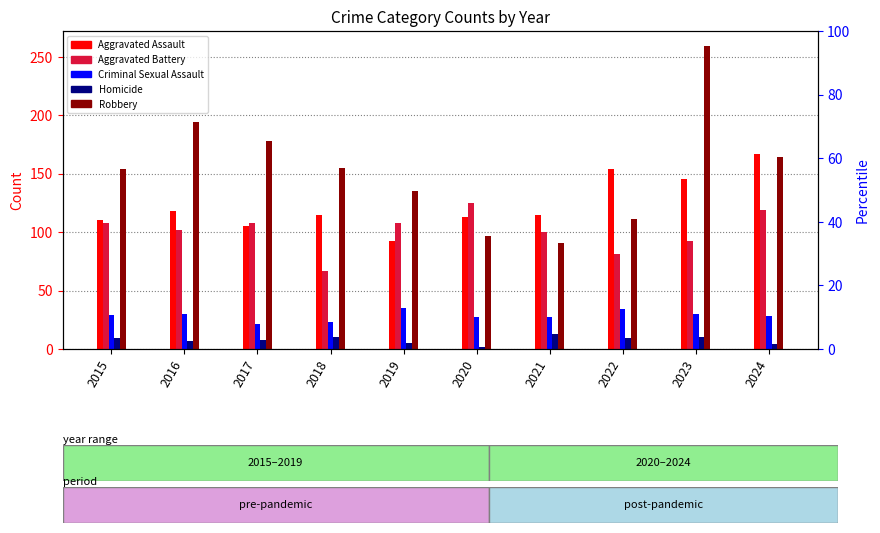

True or false: Criminal Sexual Assault has a value of 34 at 2022.

True